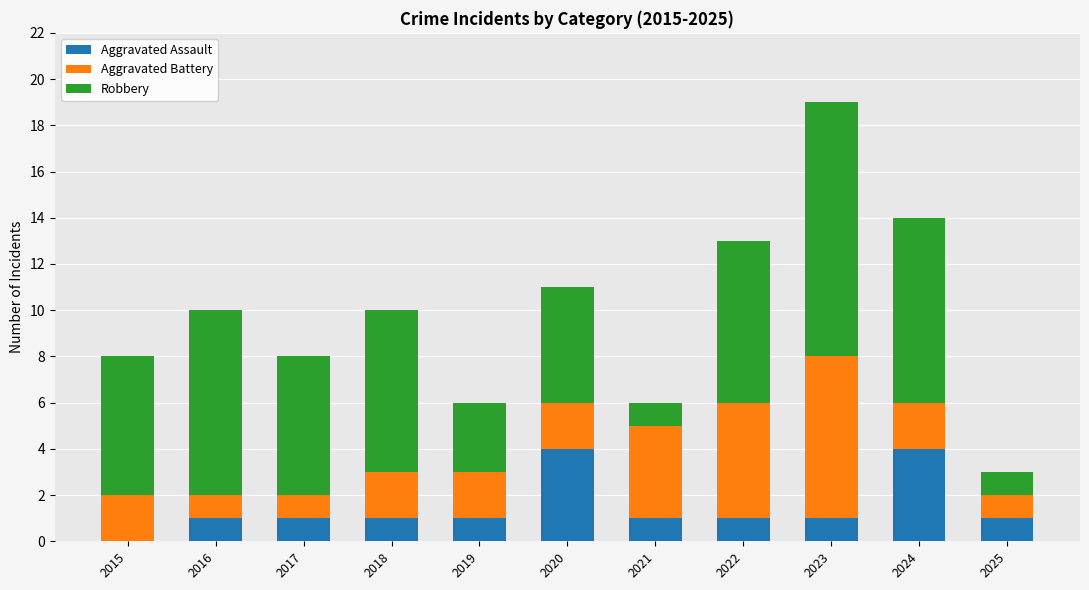

What is the total value across all series at 2019?

6